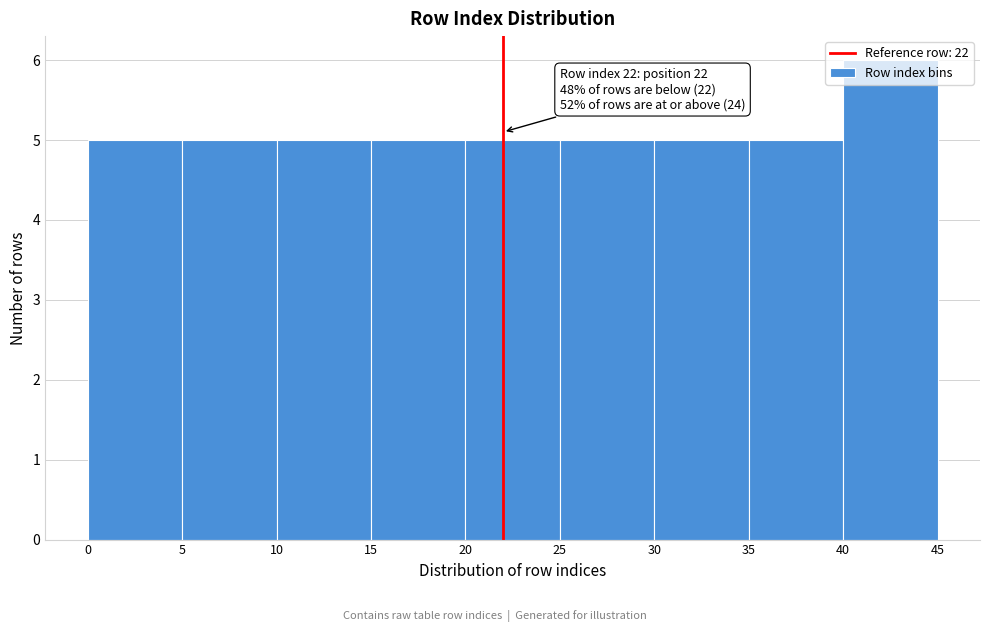

Over which range of the x-axis is the bar tallest?

40 to 45